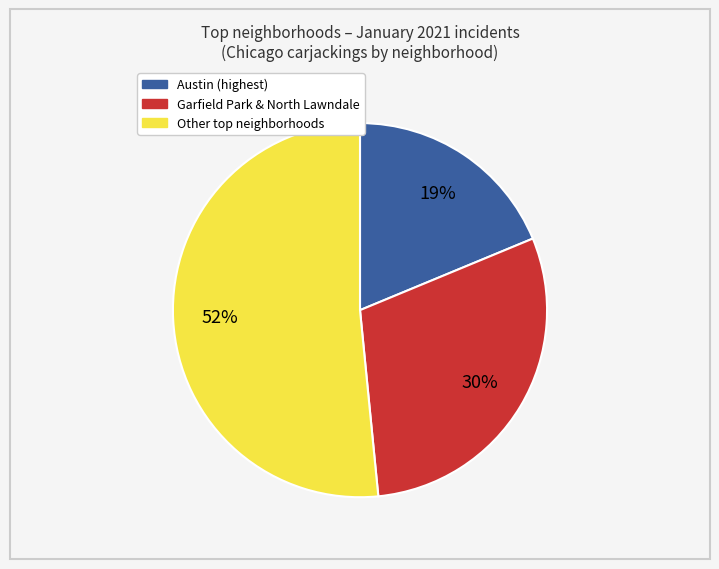

Is there any slice that represents more than half of the pie?

Yes